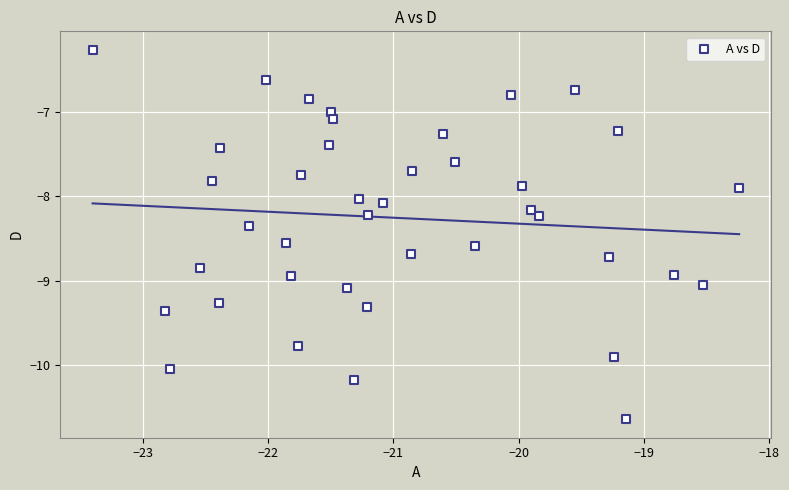

What is the range of Y values (max minus min)?

4.4